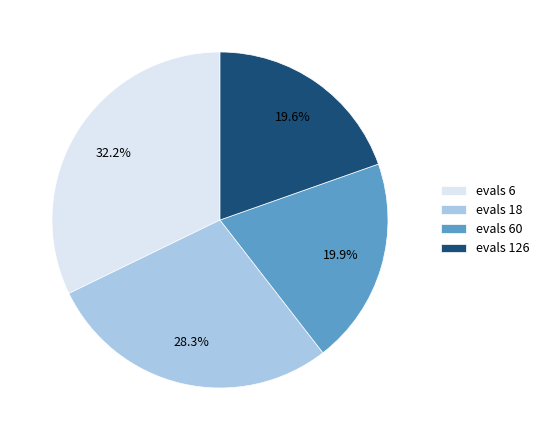

How many slices are in this pie chart?

4